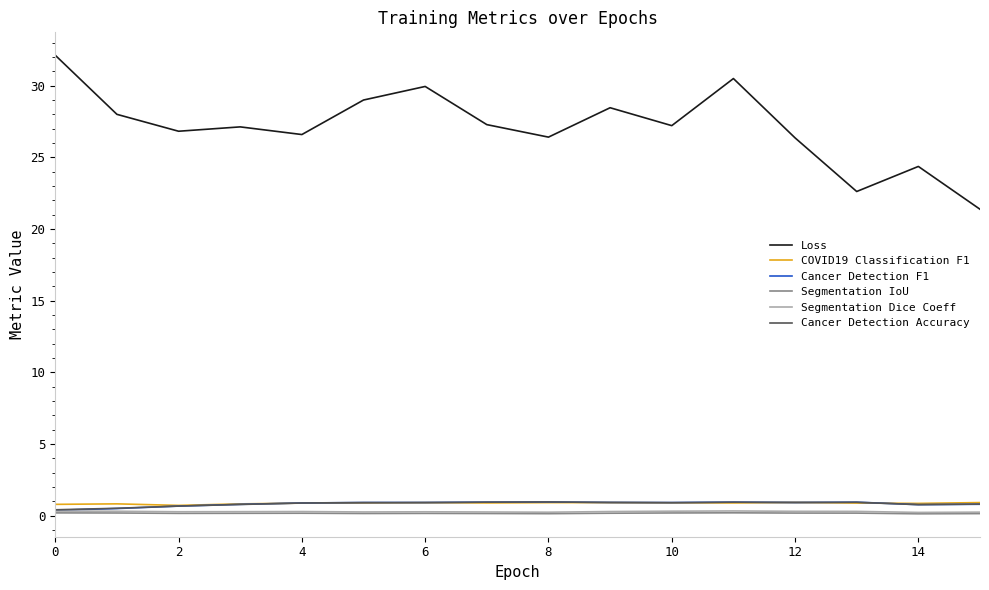

True or false: COVID19 Classification F1 and Segmentation Dice Coeff intersect in this chart.

False